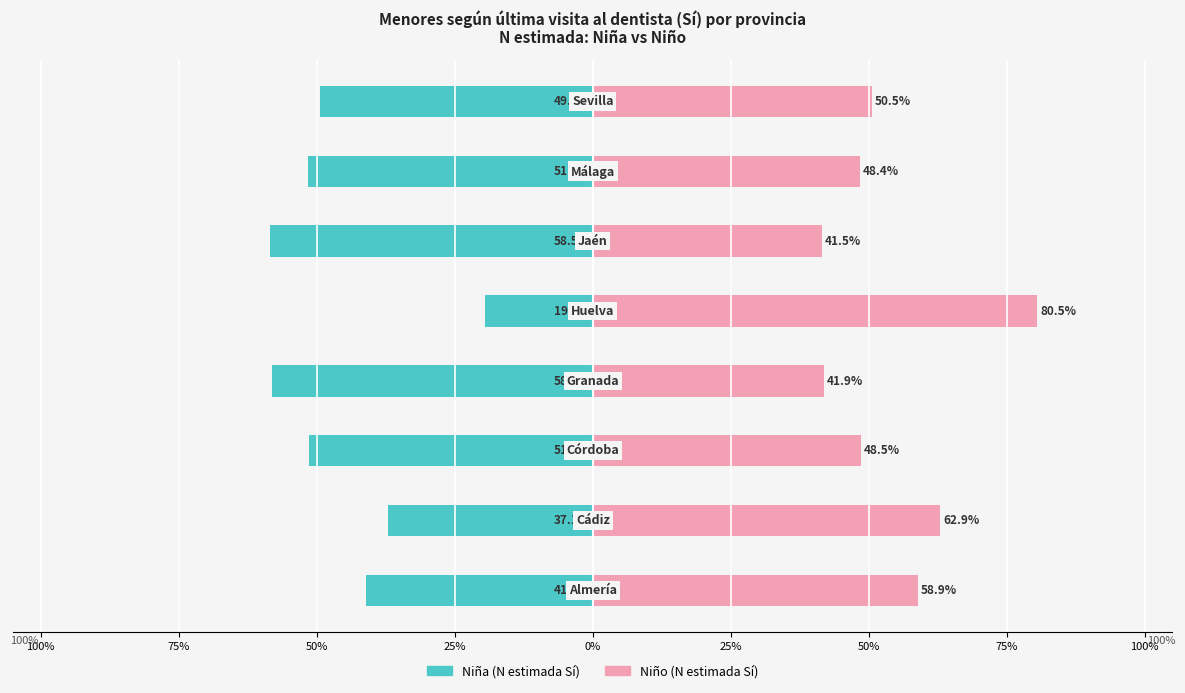

How many bars are there in each group?

2